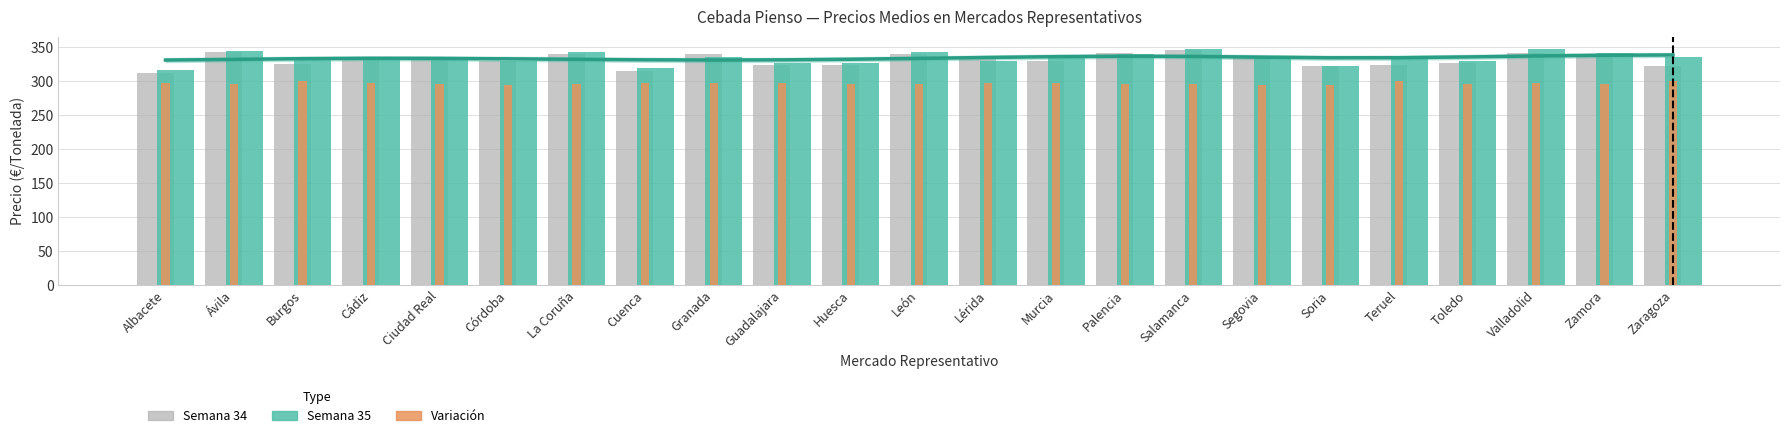

Rank the categories by Variación (escalada) value from lowest to highest.

Córdoba, Segovia, Soria, Ávila, Palencia, Salamanca, Zamora, Toledo, Ciudad Real, La Coruña, Huesca, León, Guadalajara, Granada, Murcia, Cádiz, Cuenca, Lérida, Valladolid, Albacete, Burgos, Teruel, Zaragoza